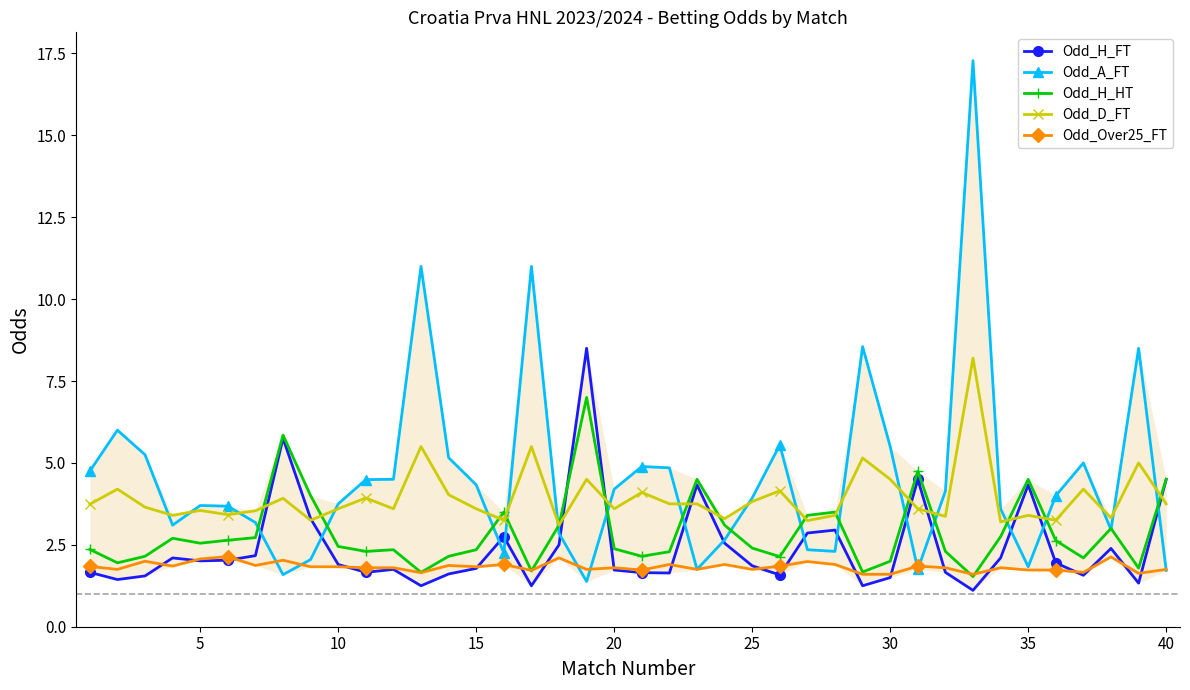

Which series has the widest spread of values?

Odd_A_FT